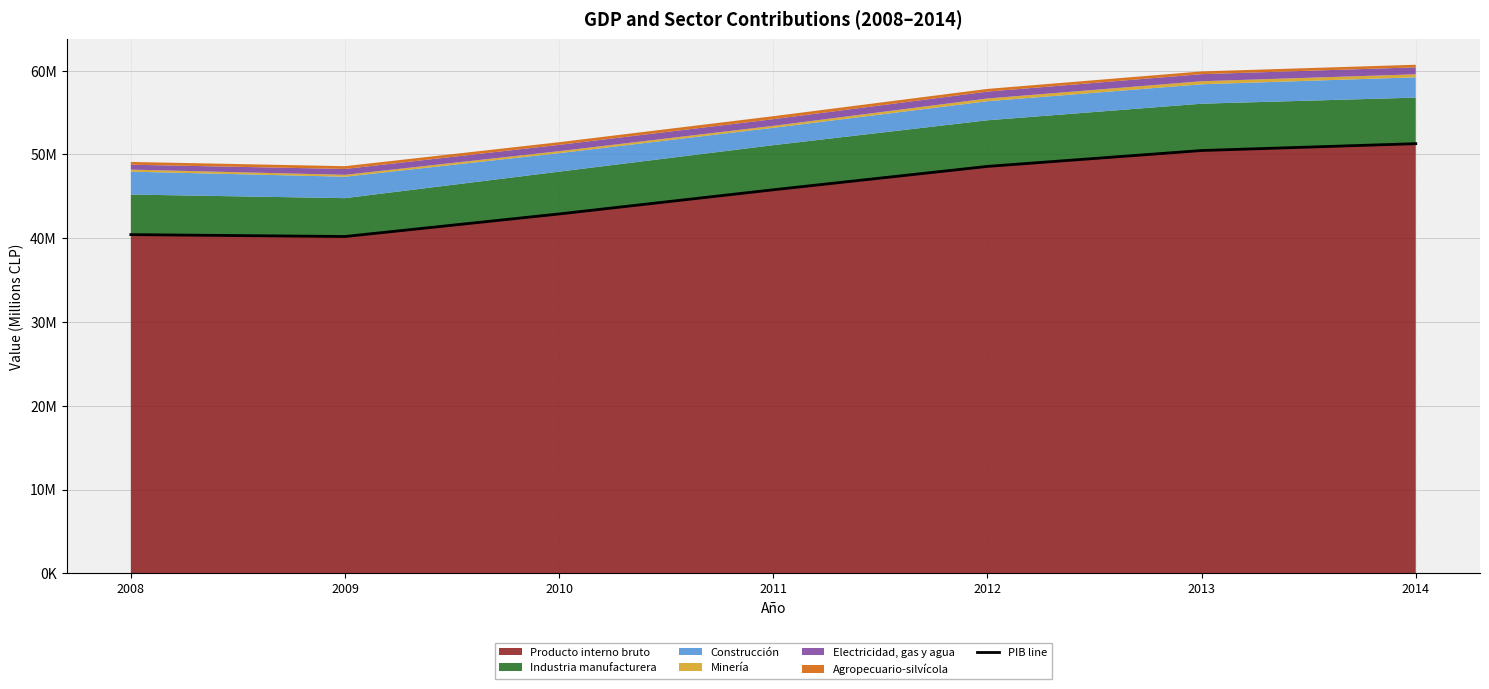

Reading left to right, transcribe all the data shown in this chart.

40433498	40209835	42902685	45788274	48578740	50474454	51293248